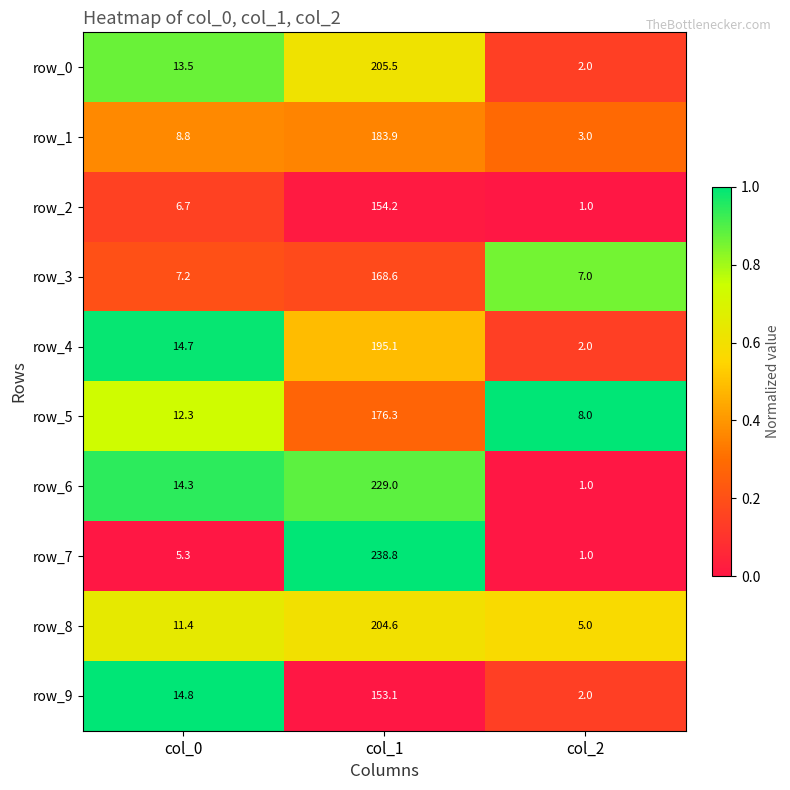

Reading left to right, extract all data points from this chart.

row_0: 13.5	205.5	2.0
row_1: 8.8	183.9	3.0
row_2: 6.7	154.2	1.0
row_3: 7.2	168.6	7.0
row_4: 14.7	195.1	2.0
row_5: 12.3	176.3	8.0
row_6: 14.3	229.0	1.0
row_7: 5.3	238.8	1.0
row_8: 11.4	204.6	5.0
row_9: 14.8	153.1	2.0